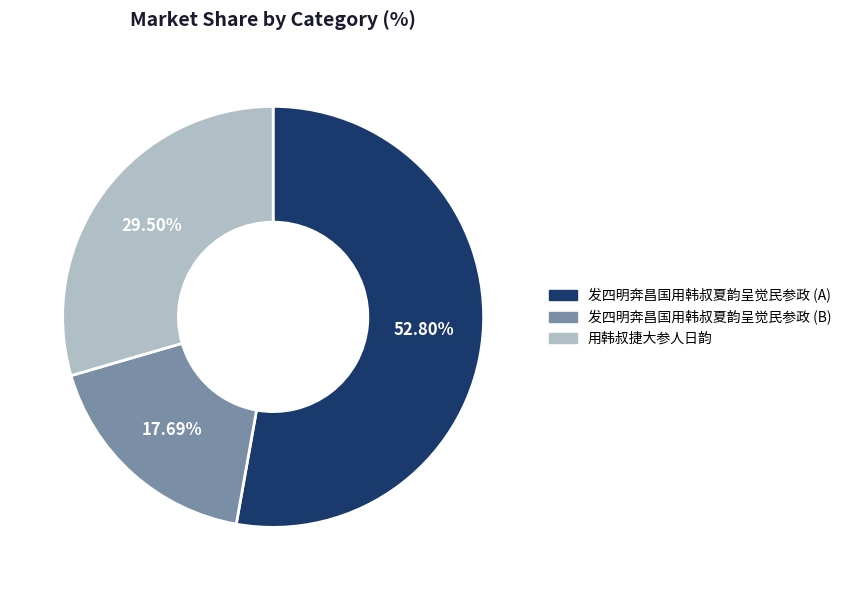

Is there any slice that represents more than half of the pie?

Yes